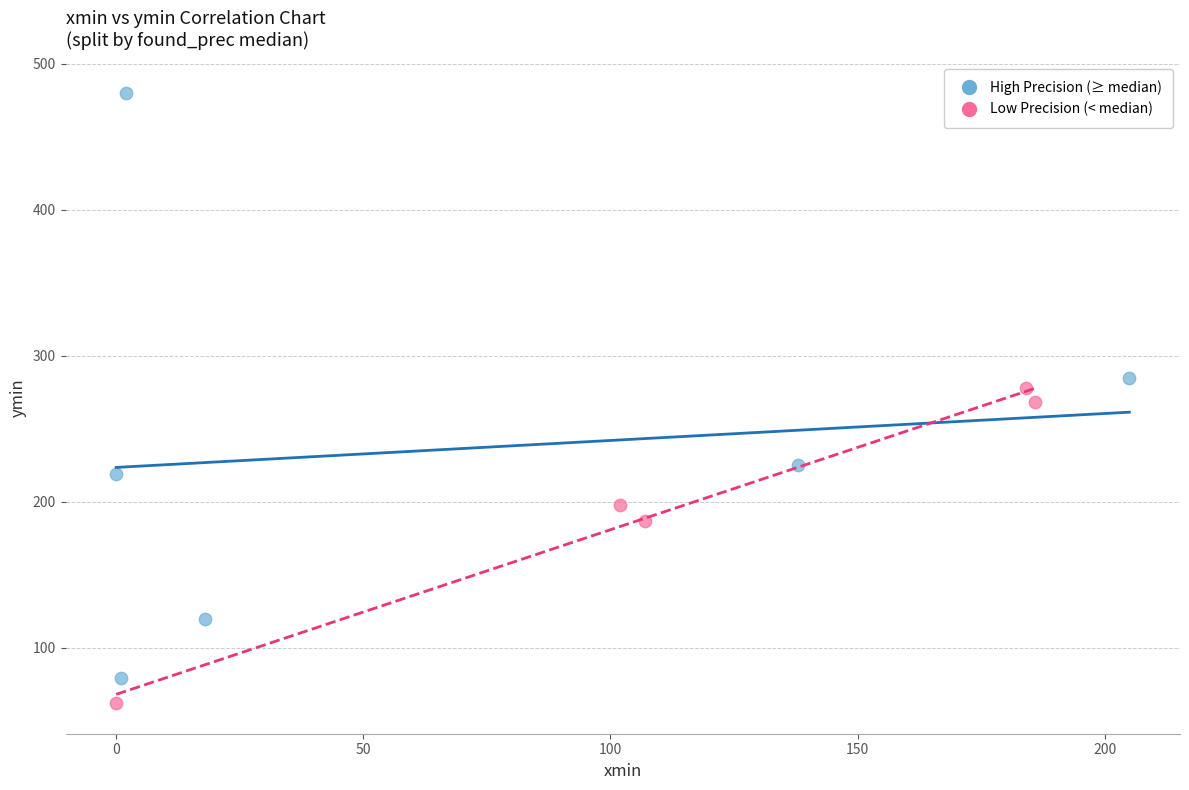

Which series contains the lowest Y value?

Low Precision (< median)